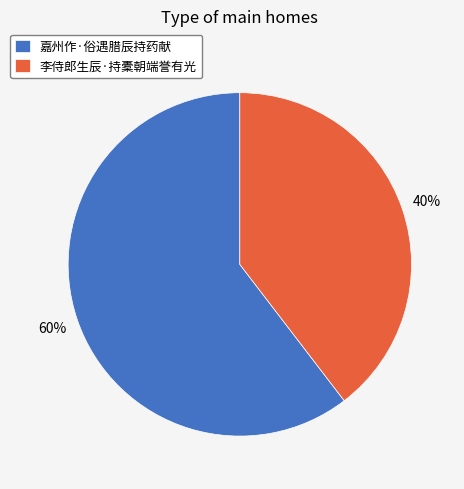

To the nearest percent, what percentage of the pie is 嘉州作·俗遇腊辰持药献?

60%